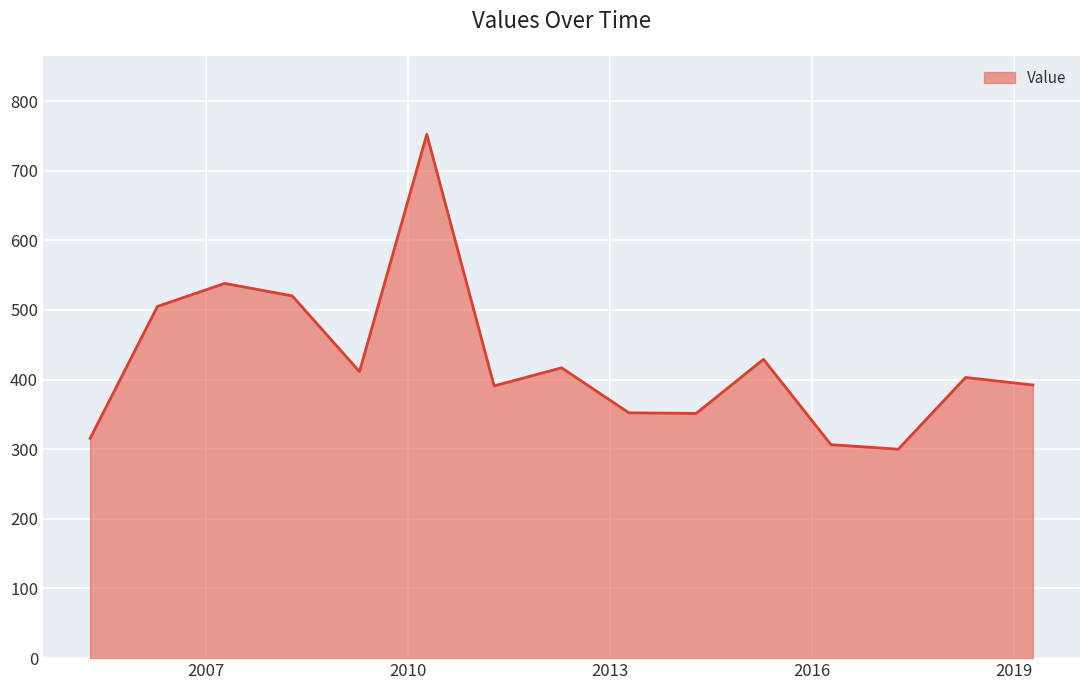

What is the minimum value shown in the chart?

300.0